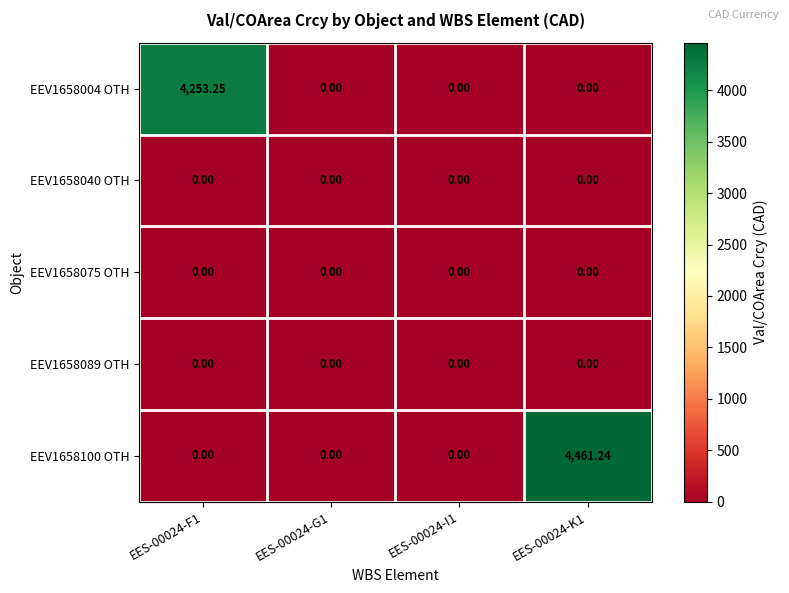

Is the value of EEV1658100 OTH at EES-00024-K1 greater than the value of EEV1658040 OTH at EES-00024-I1?

Yes